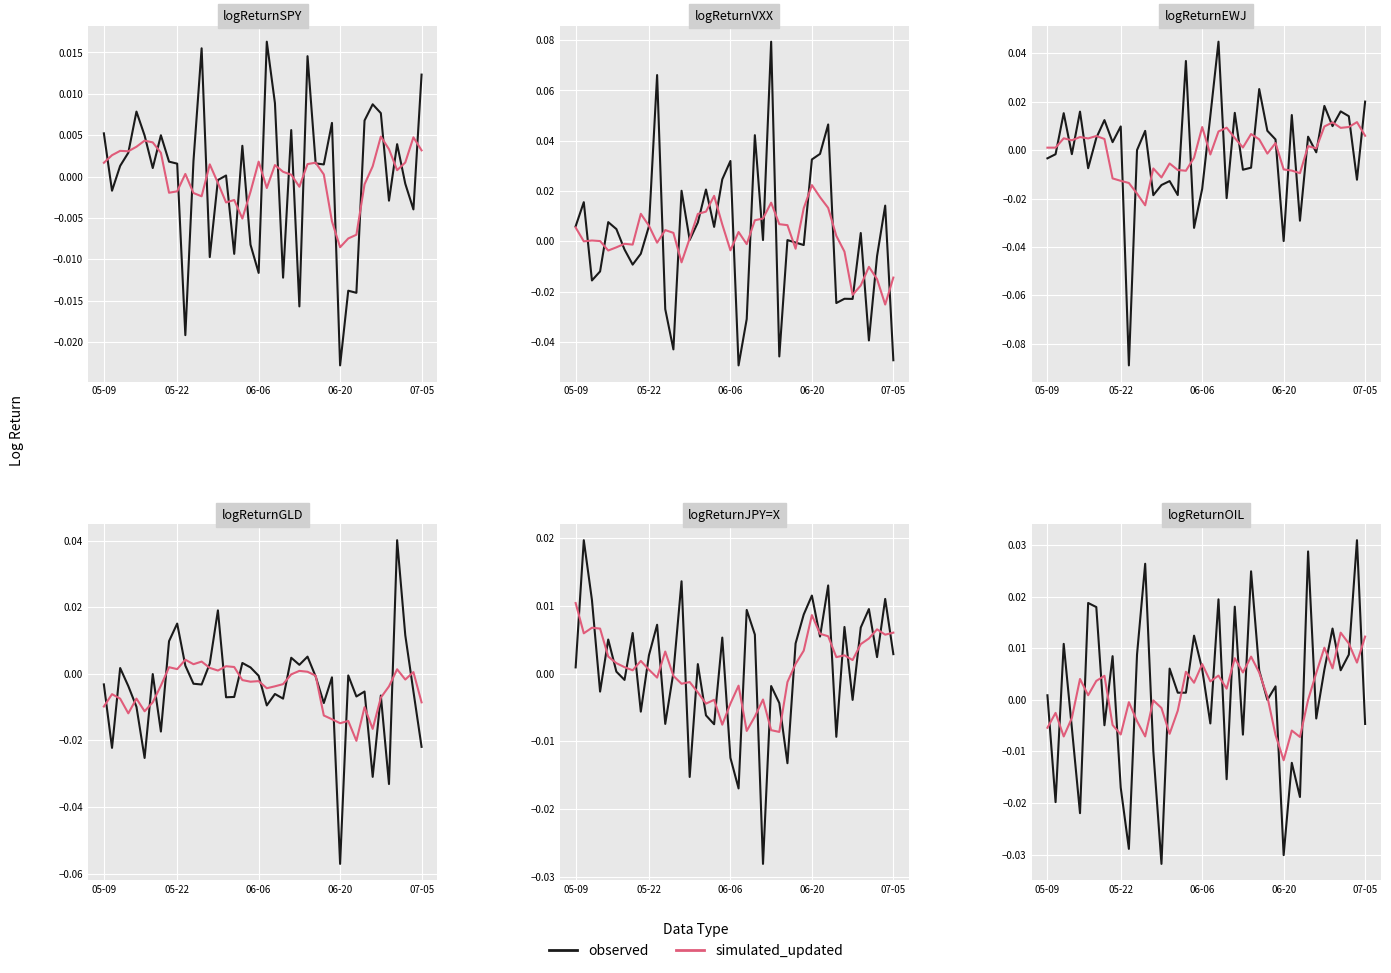

Is it true that observed equals -0.0 at 24?

False